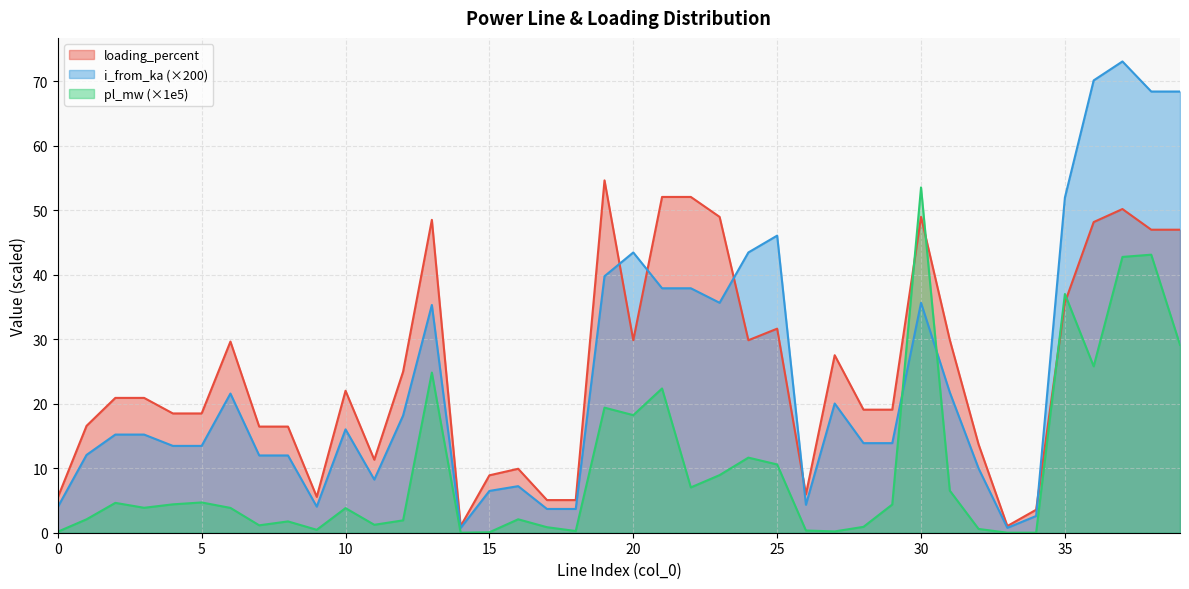

True or false: pl_mw and loading_percent intersect in this chart.

True